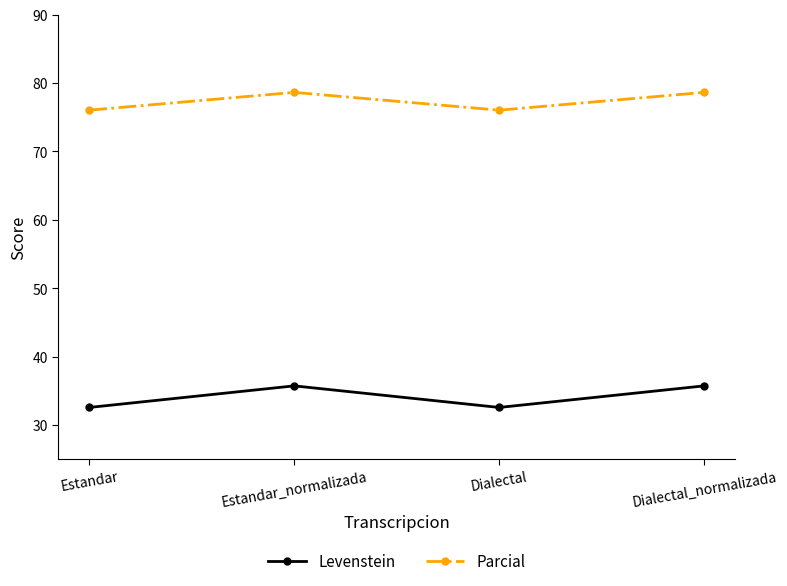

Which series changed the most between Dialectal and Dialectal_normalizada?

Levenstein